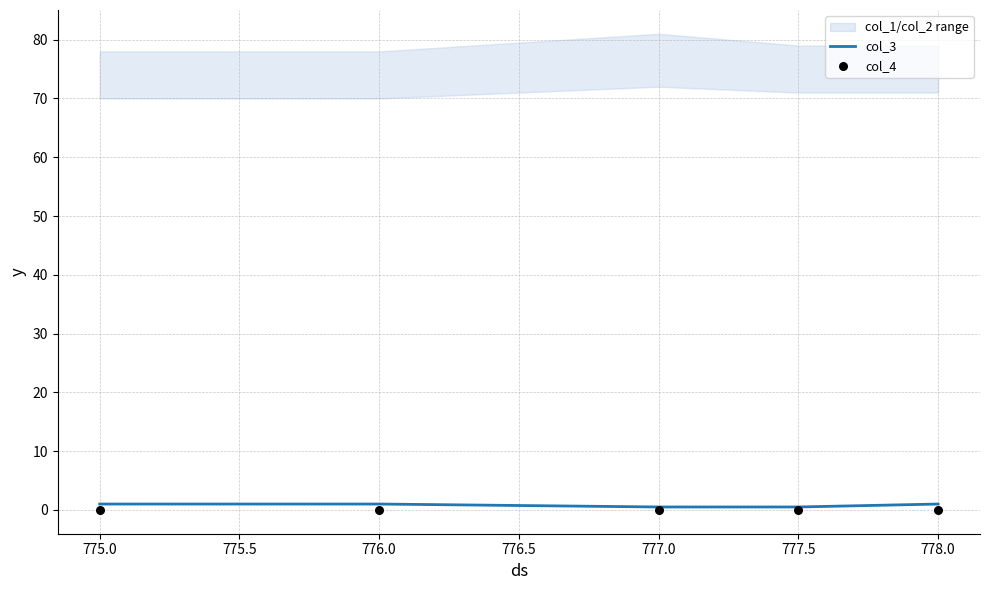

Which series reaches the minimum Y coordinate?

col_4